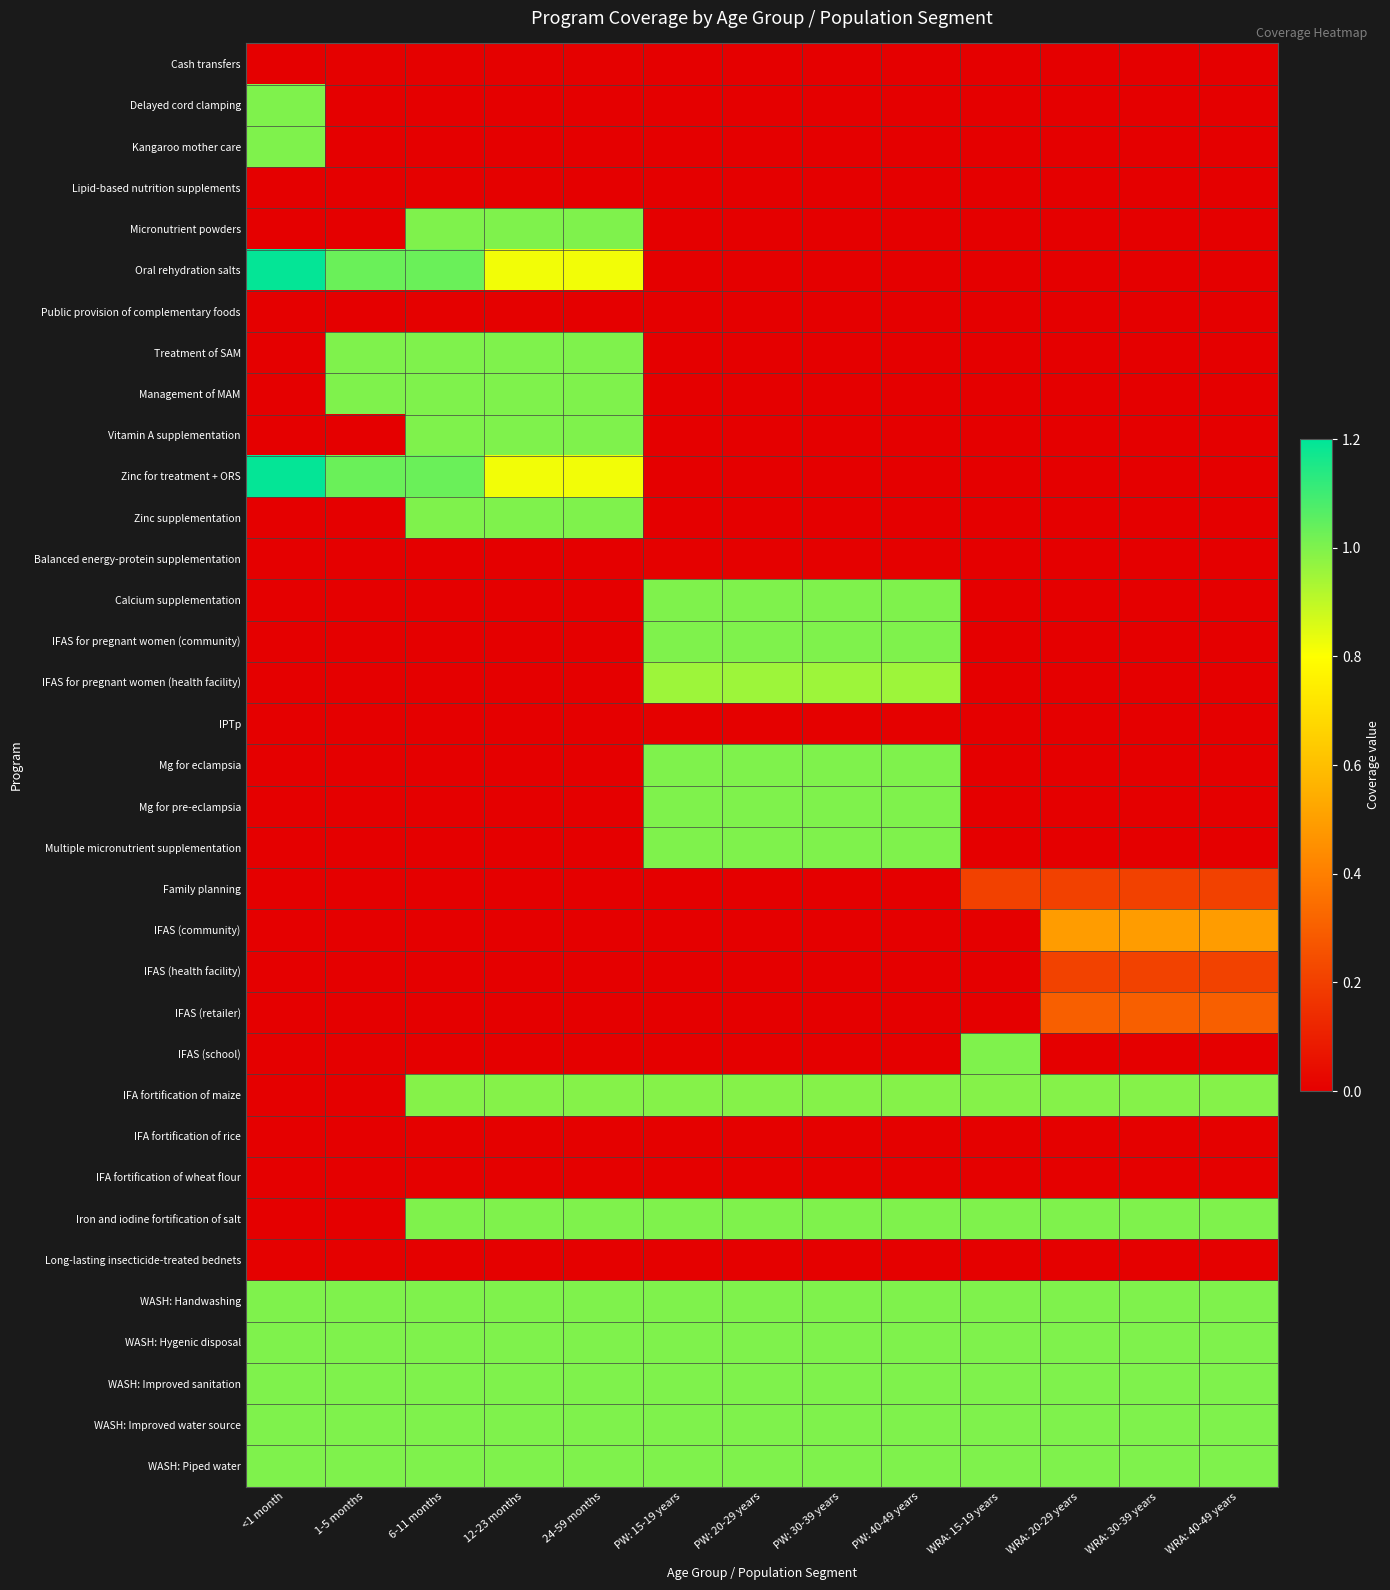

How many distinct data groups are displayed?

35